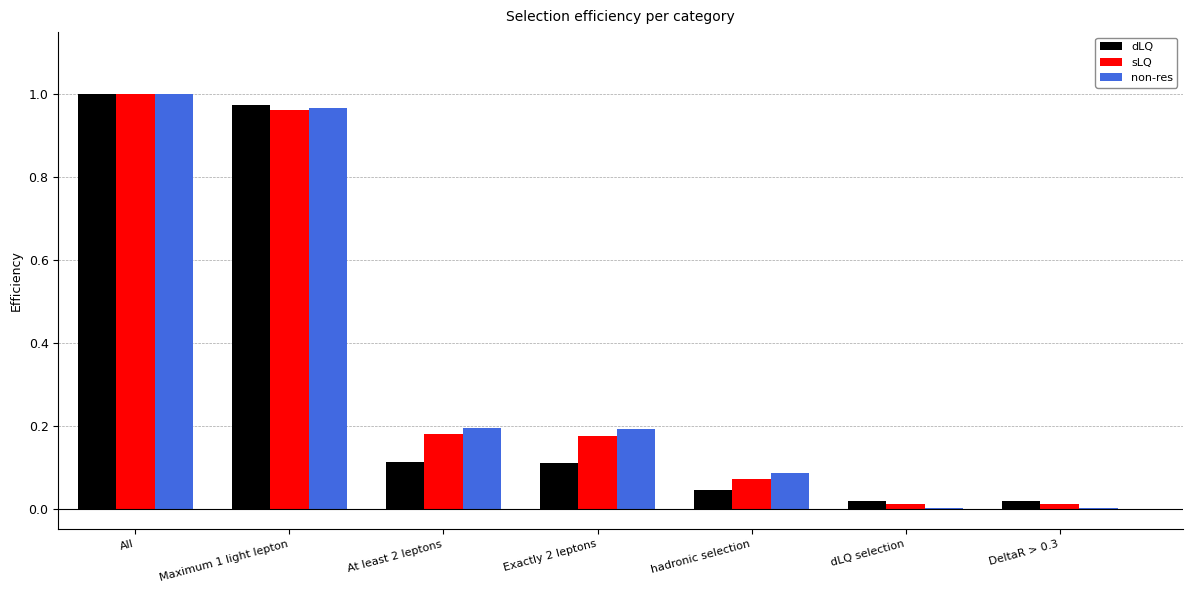

True or false: dLQ has a value of 0.0 at DeltaR > 0.3.

True